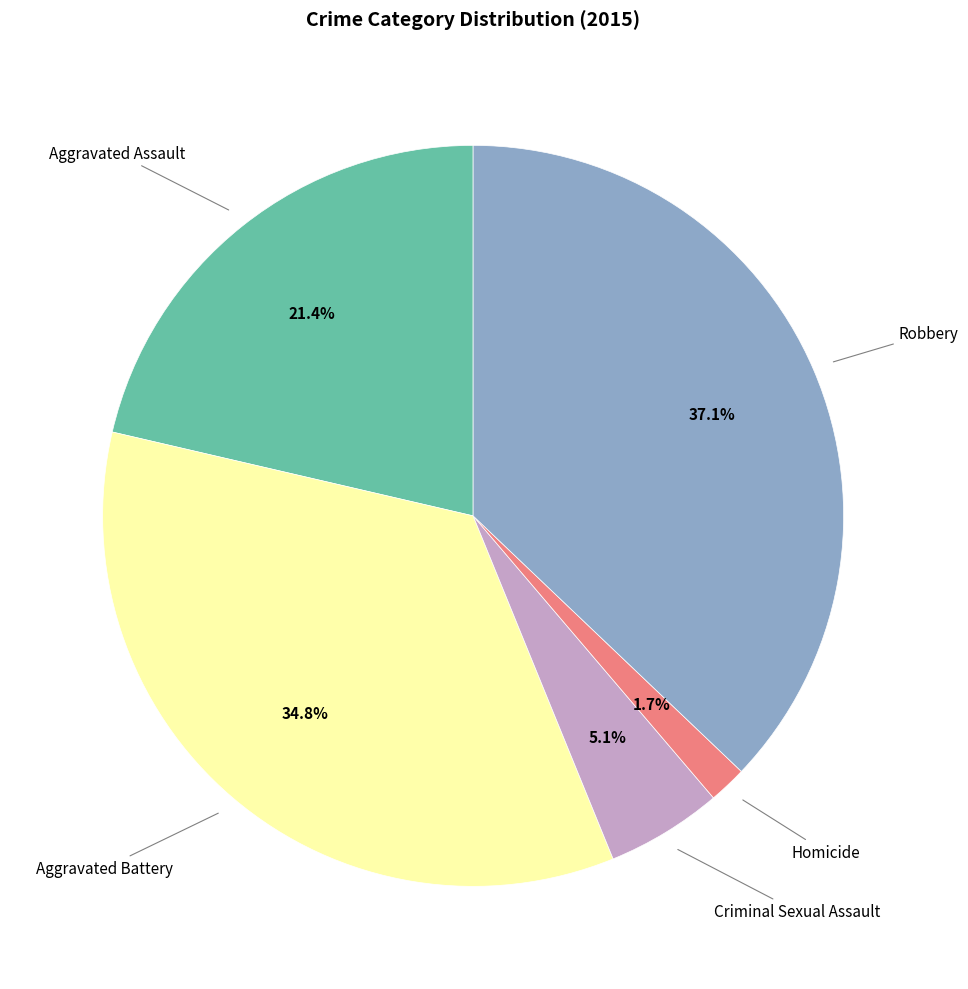

Is there a majority slice in this chart?

No